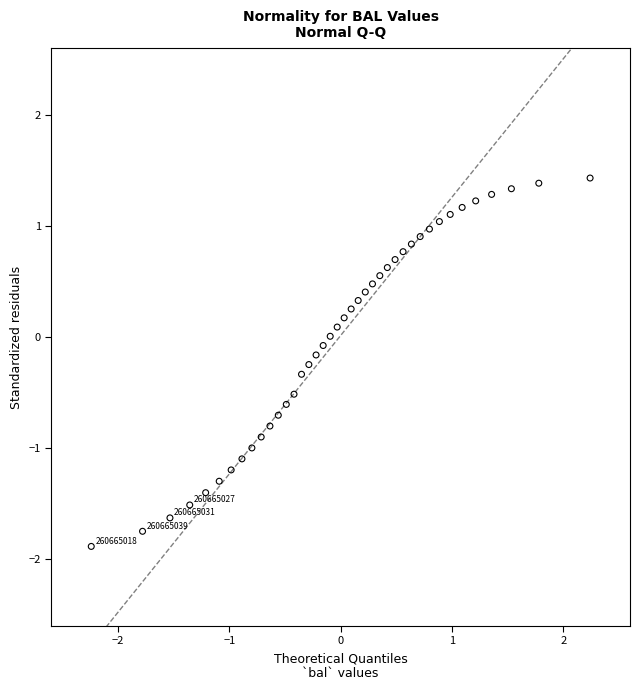

What is the range of Y values (max minus min)?

3.3